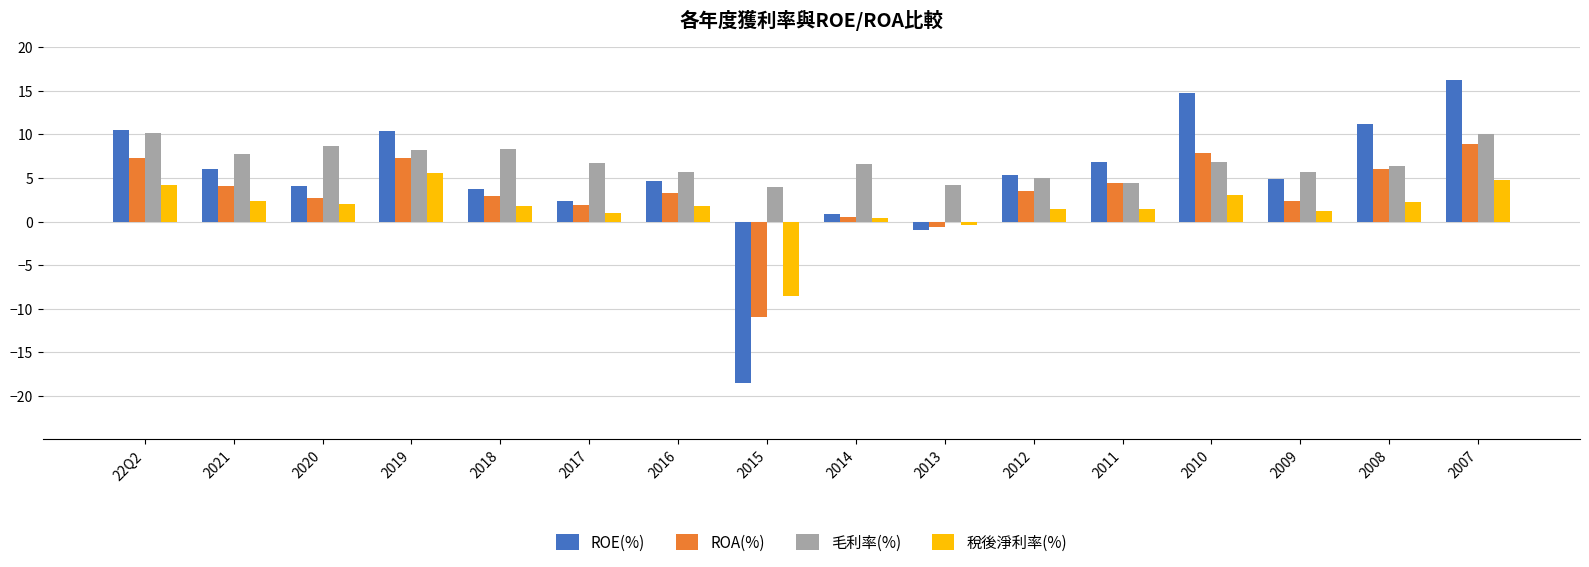

List the series in order of their overall mean, highest first.

毛利率(%), ROE(%), ROA(%), 稅後淨利率(%)